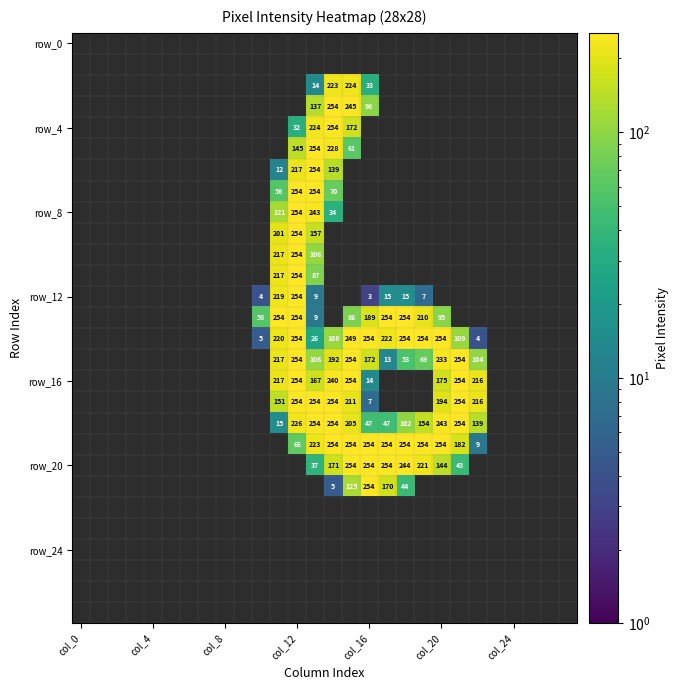

At which category is the sum across all series the highest?

col_12